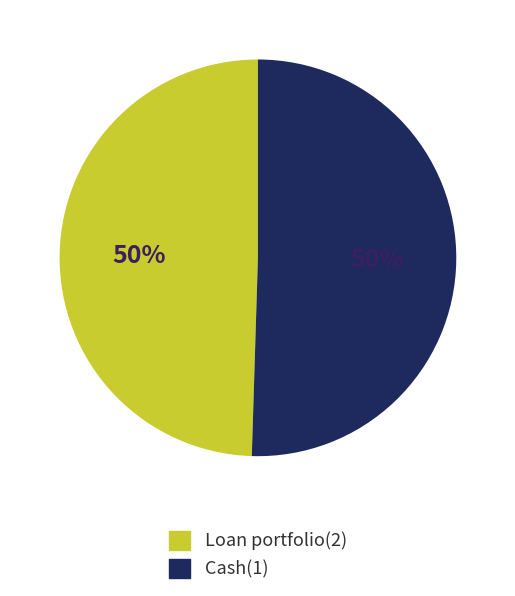

Do Loan portfolio(2) and Cash(1) together represent more than half of the pie?

Yes